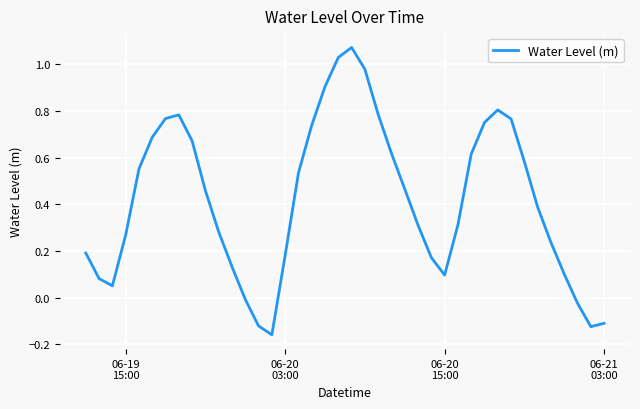

Count the number of data series in this chart.

1